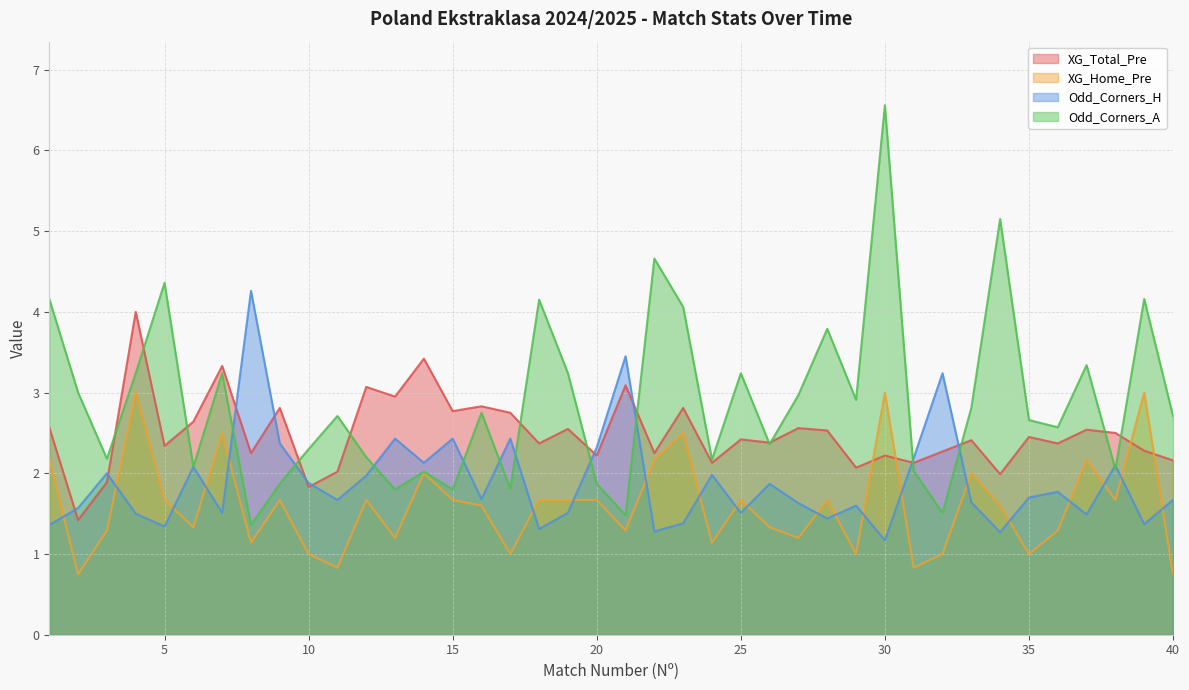

Rank the categories by XG_Home_Pre value from lowest to highest.

2, 40, 11, 31, 10, 17, 29, 32, 35, 8, 24, 13, 27, 3, 21, 36, 6, 26, 16, 34, 5, 9, 12, 15, 18, 19, 20, 25, 28, 38, 14, 33, 1, 22, 37, 7, 23, 4, 30, 39